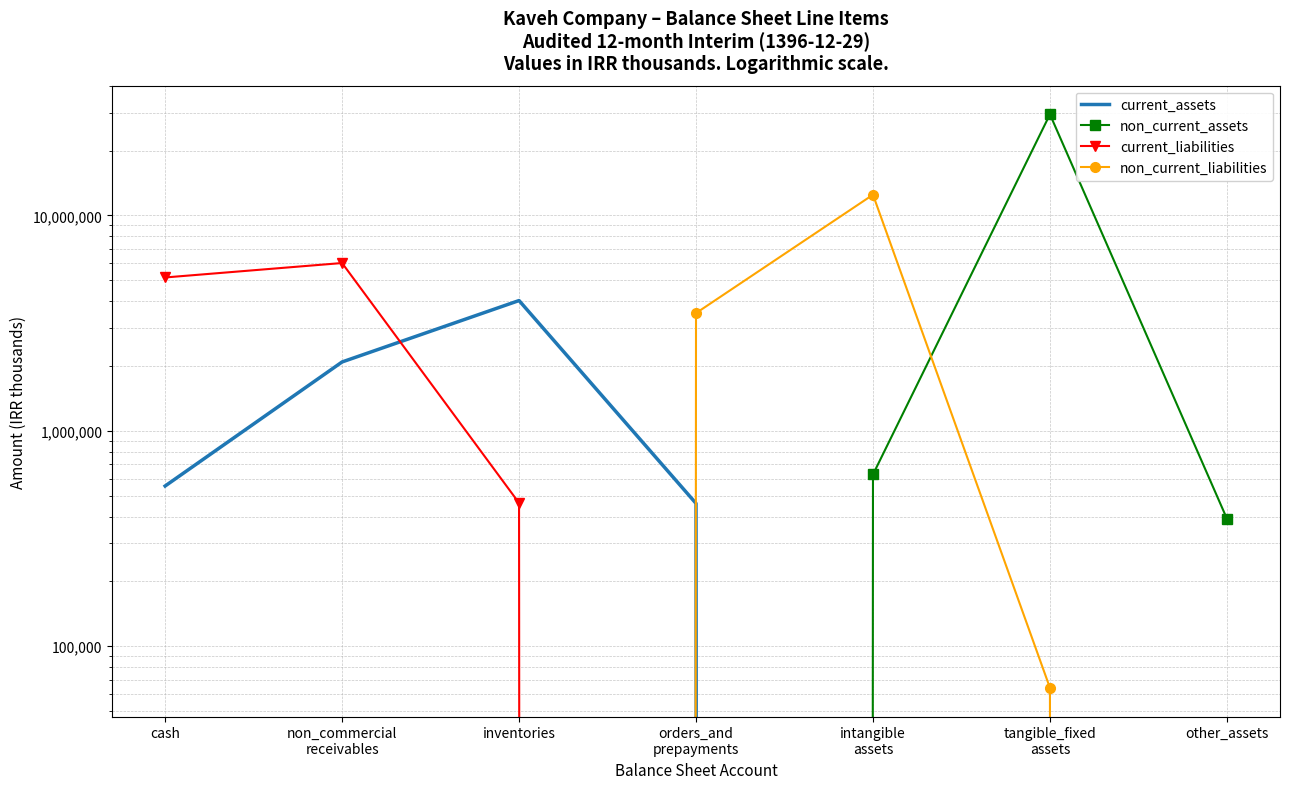

Between orders_and
prepayments and non_commercial
receivables, which is larger?

non_commercial
receivables